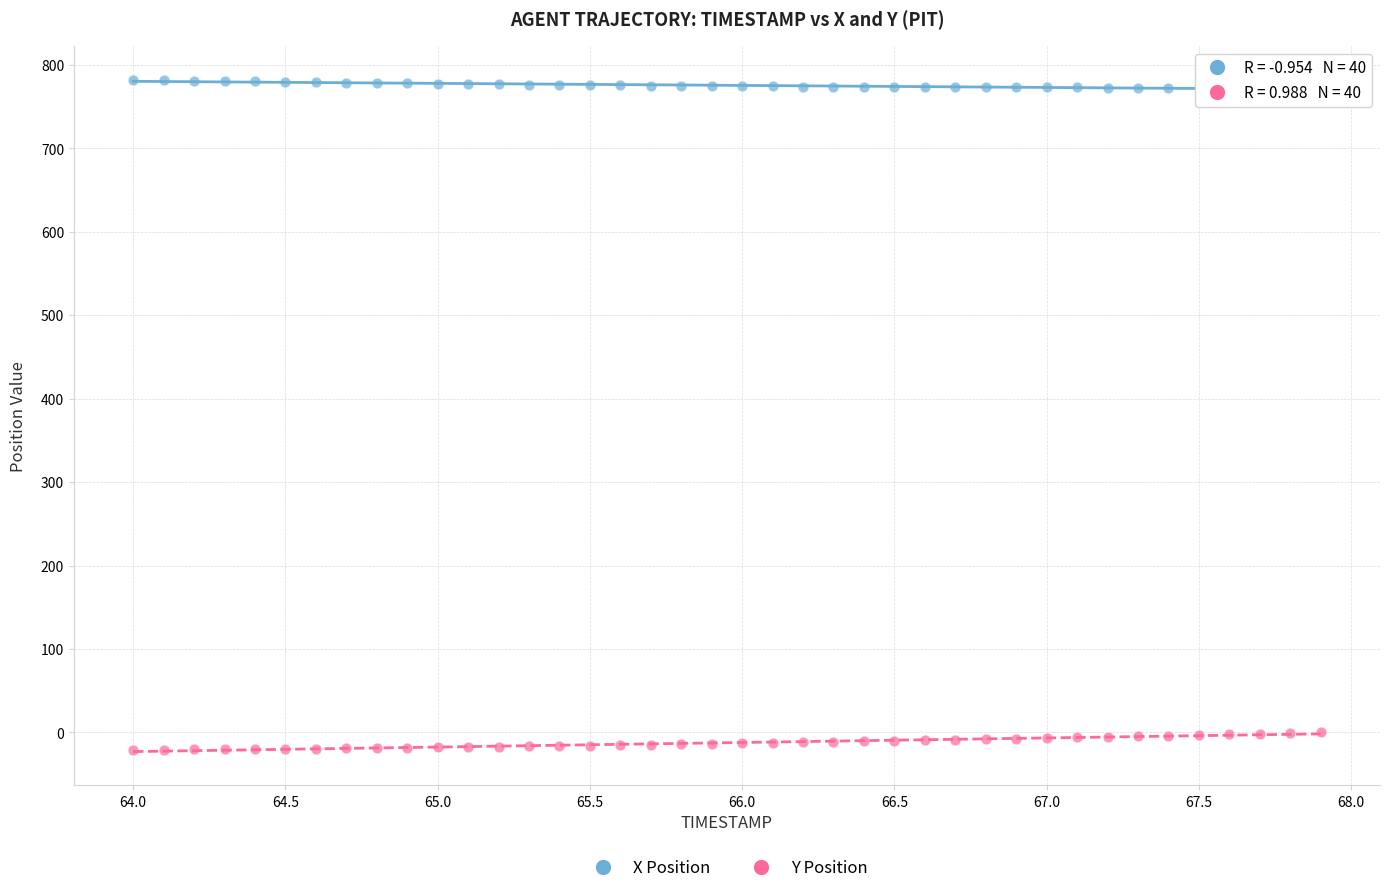

What are all the series names shown in the legend?

X Position, Y Position